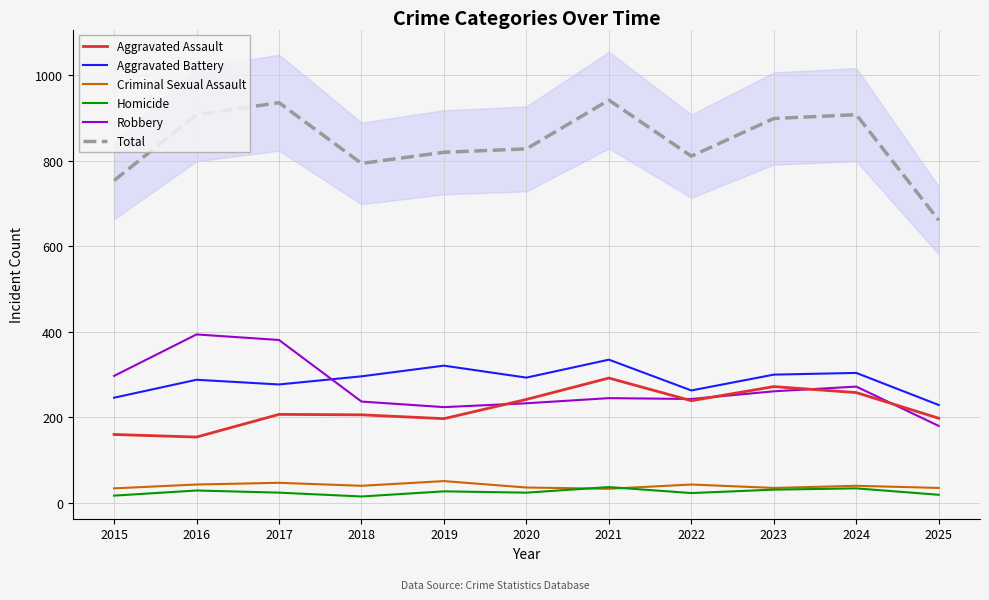

Reading right to left, transcribe all the data shown in this chart.

Aggravated Assault: 2025=198	2024=258	2023=272	2022=239	2021=292	2020=242	2019=197	2018=206	2017=207	2016=154	2015=160
Aggravated Battery: 2025=229	2024=304	2023=300	2022=263	2021=335	2020=293	2019=321	2018=296	2017=277	2016=288	2015=246
Criminal Sexual Assault: 2025=35	2024=40	2023=35	2022=43	2021=33	2020=36	2019=51	2018=40	2017=47	2016=43	2015=34
Homicide: 2025=19	2024=34	2023=31	2022=23	2021=37	2020=24	2019=27	2018=15	2017=24	2016=29	2015=17
Robbery: 2025=180	2024=272	2023=261	2022=243	2021=245	2020=233	2019=224	2018=237	2017=381	2016=394	2015=297
Total: 2025=661	2024=908	2023=899	2022=811	2021=942	2020=828	2019=820	2018=794	2017=936	2016=908	2015=754